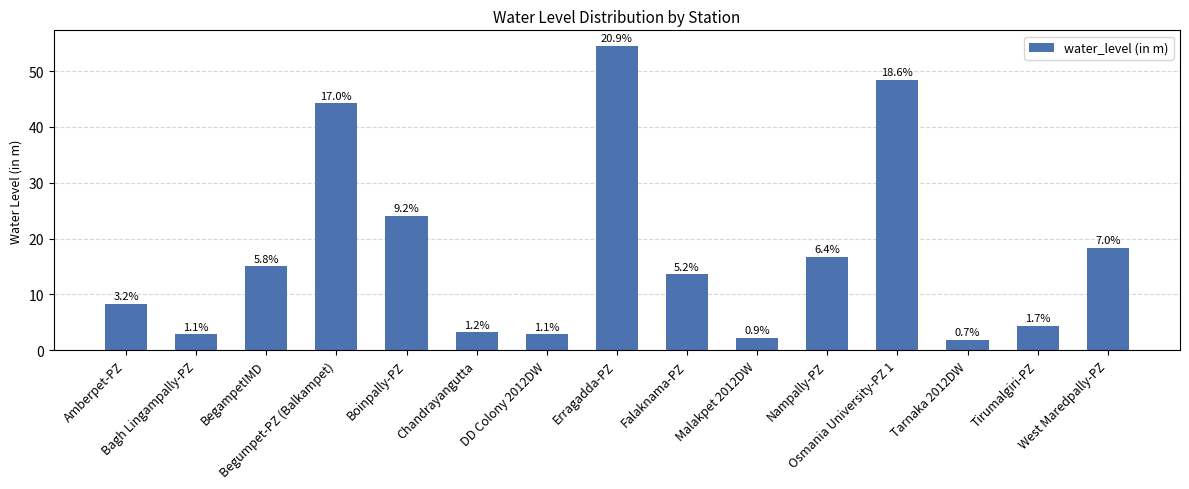

How many bars are there in total?

15